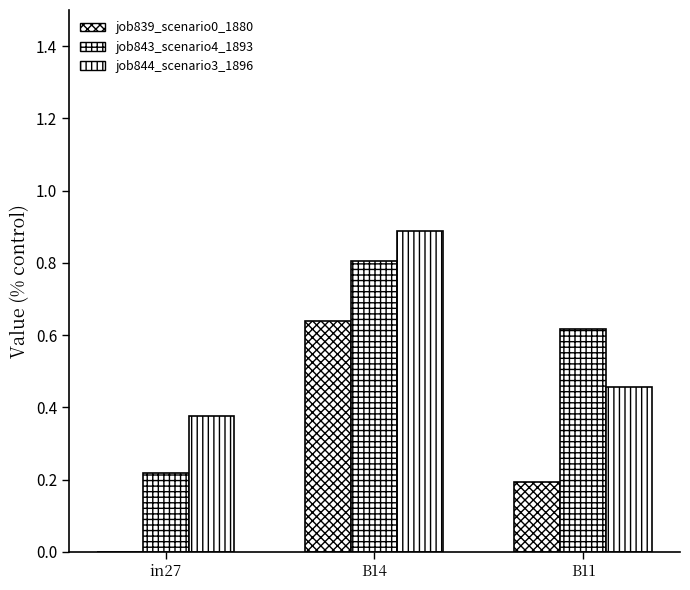

What is the label of the 1st bar from the left?

in27